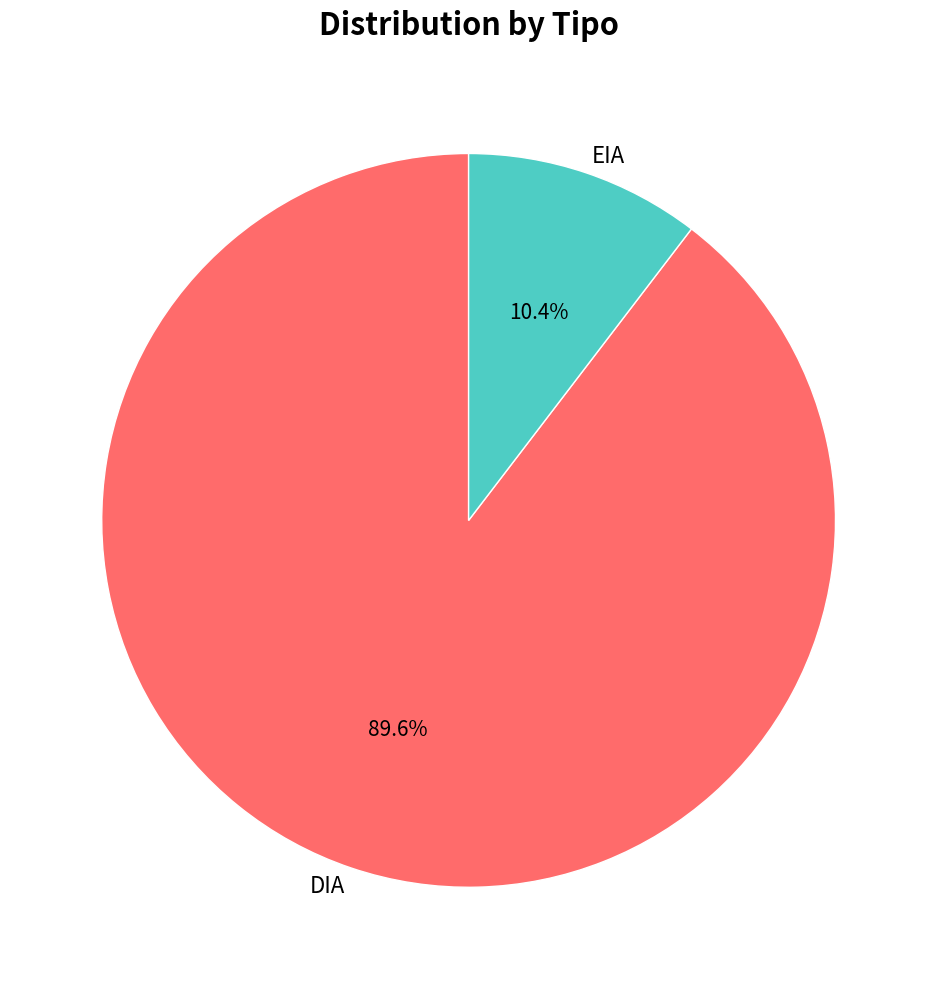

Between EIA and DIA, which is larger?

DIA